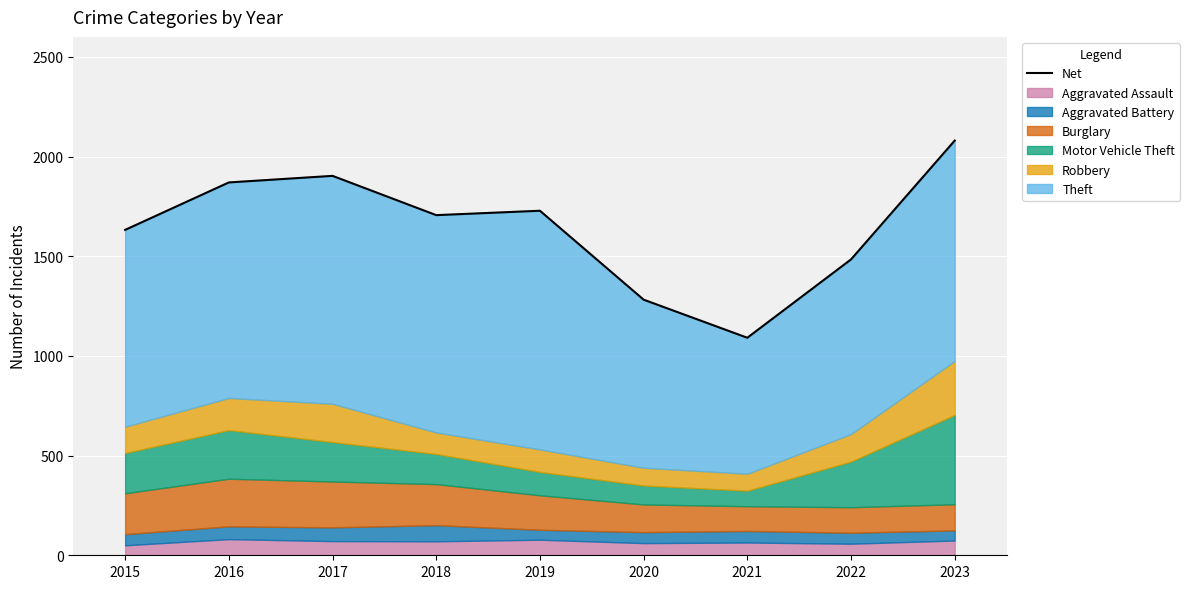

What is the sum of the values at 2019 and 2015?

3360